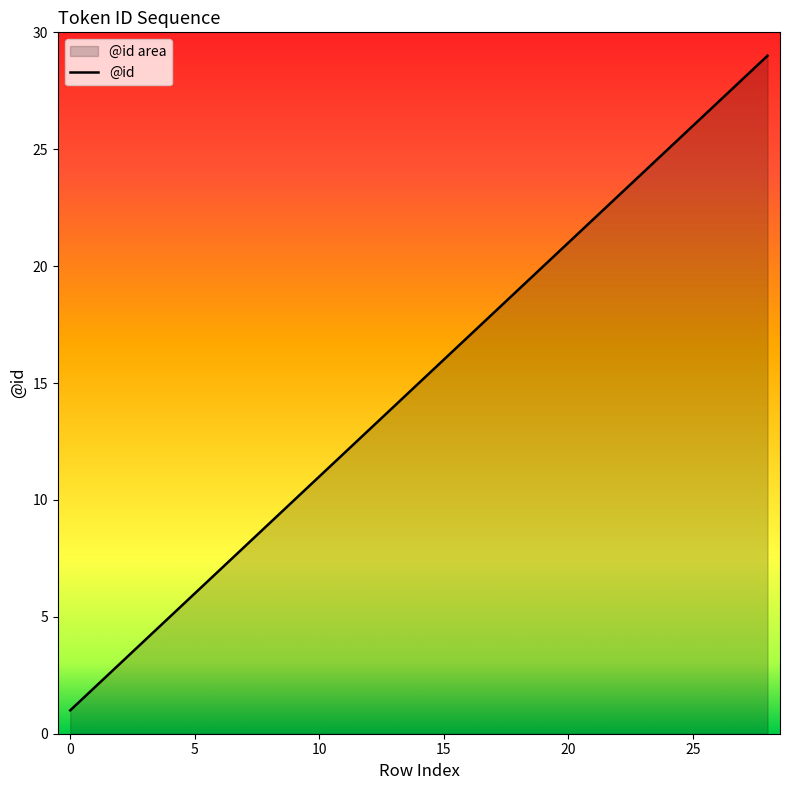

Which category has the highest value across all series?

28